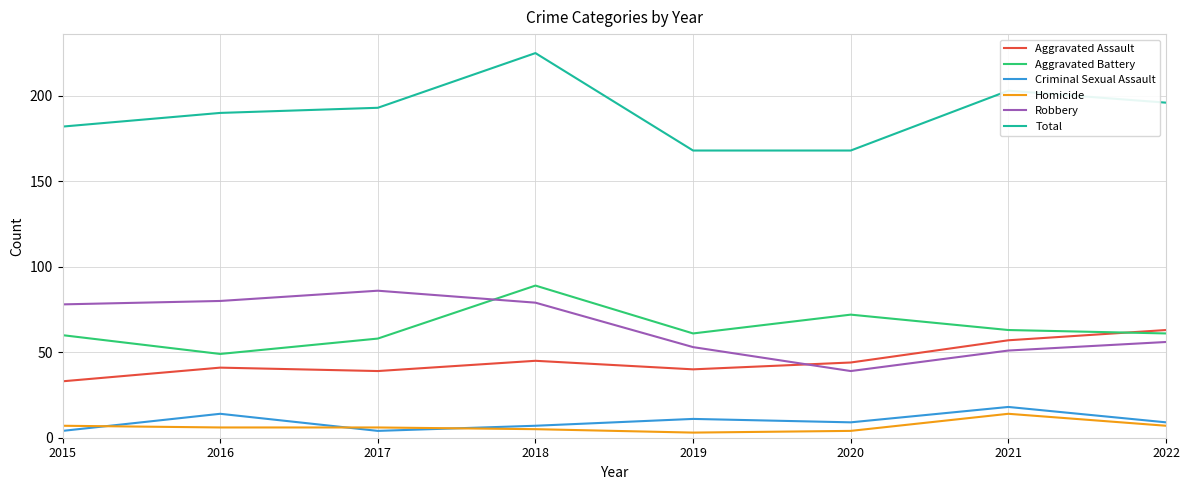

True or false: Aggravated Assault and Total cross at least once.

False